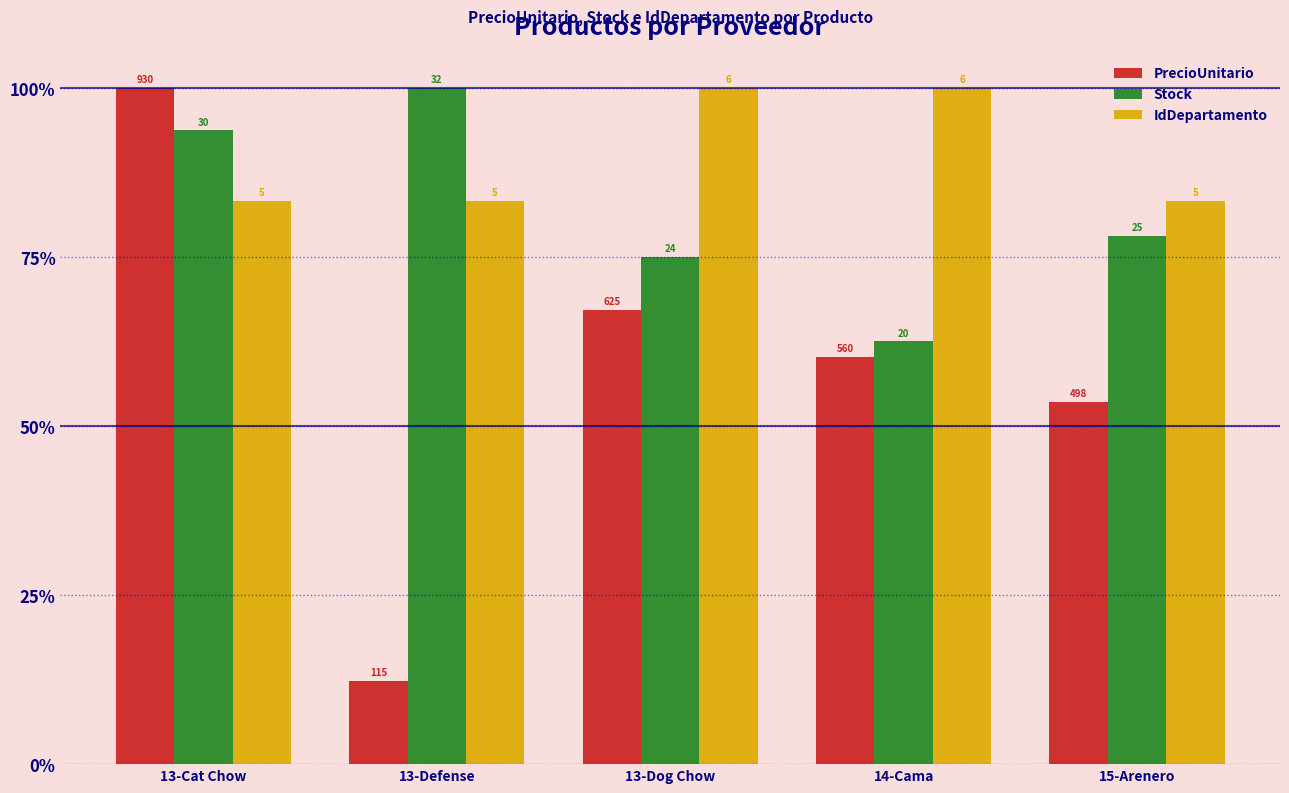

Which series has the largest total across all categories?

IdDepartamento